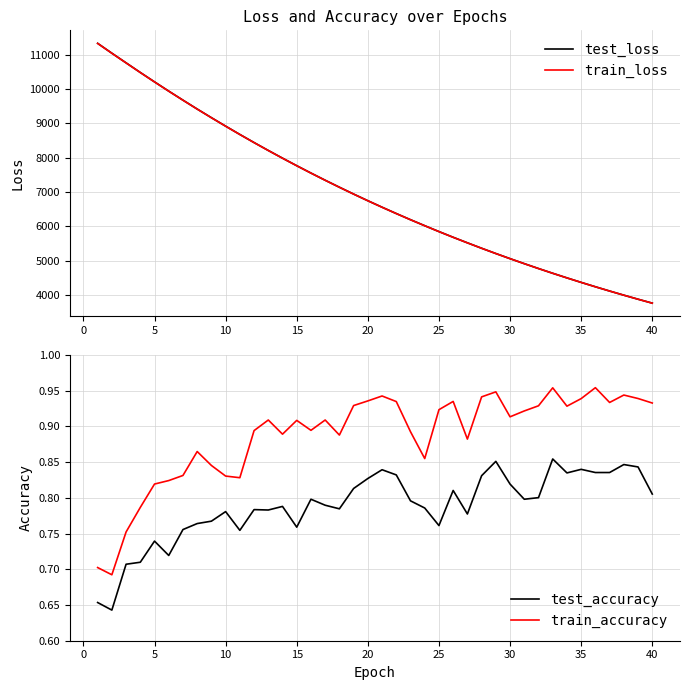

What is the difference between the maximum and second lowest values in the train_loss series?

7453.1